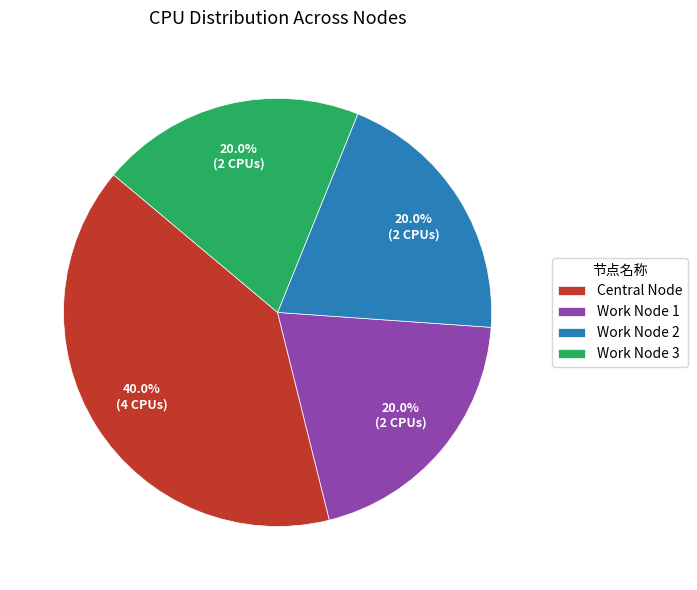

Which category has the biggest portion of the pie?

Central Node